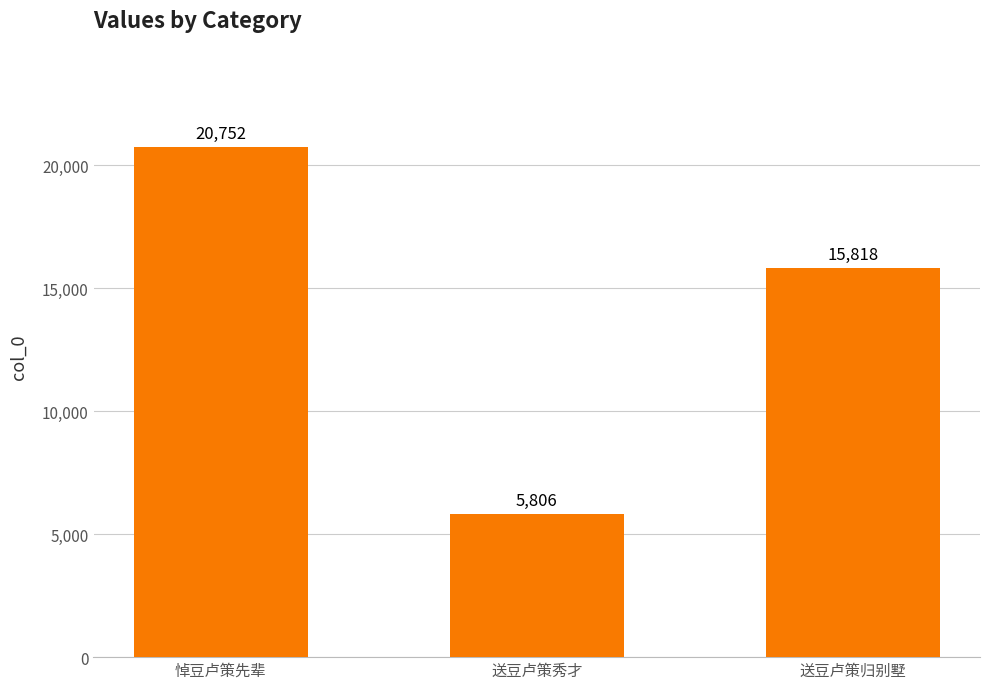

Reading left to right, transcribe all the data shown in this chart.

20752	5806	15818